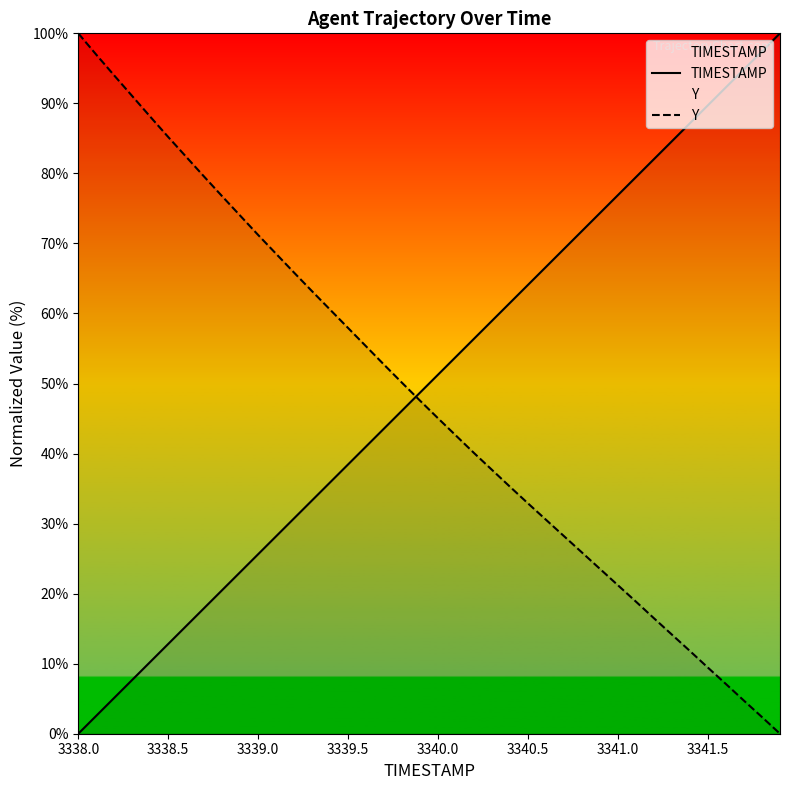

After their last crossing, which series has the higher values: Y or TIMESTAMP?

TIMESTAMP